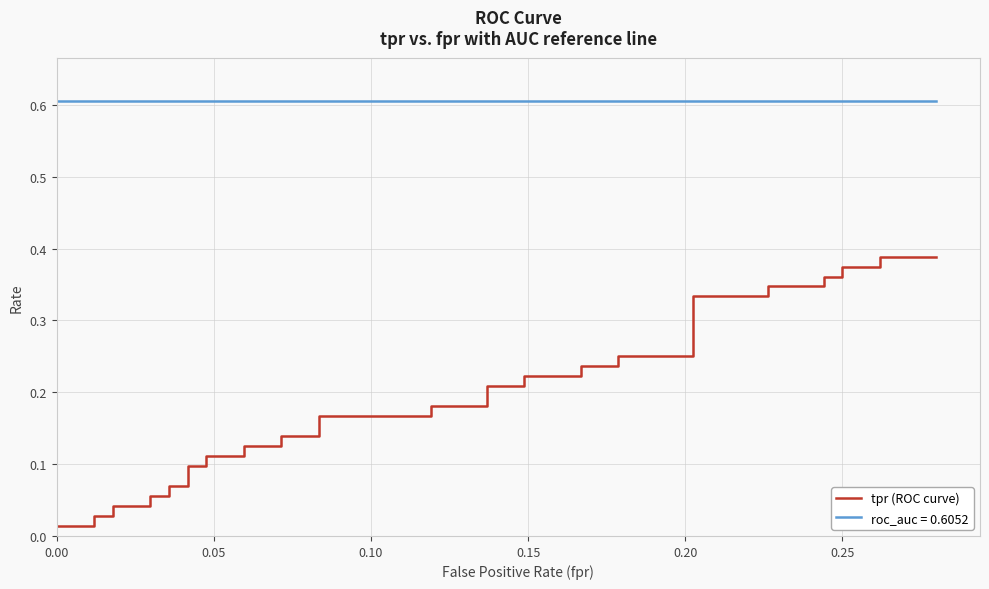

True or false: the data has more than 2 interior local peaks.

False